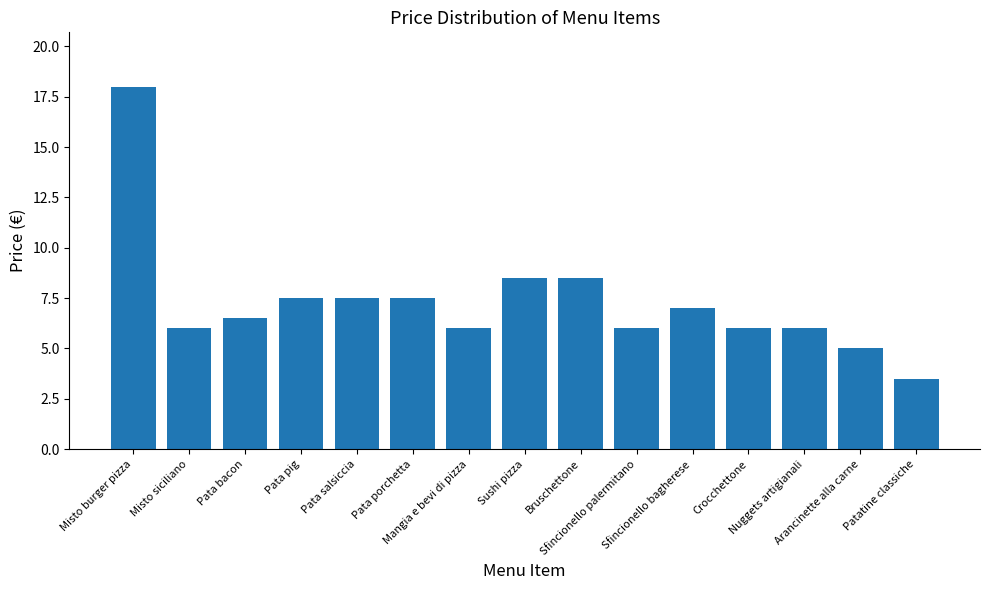

Is it true that the value at Mangia e bevi di pizza is 8.0?

False